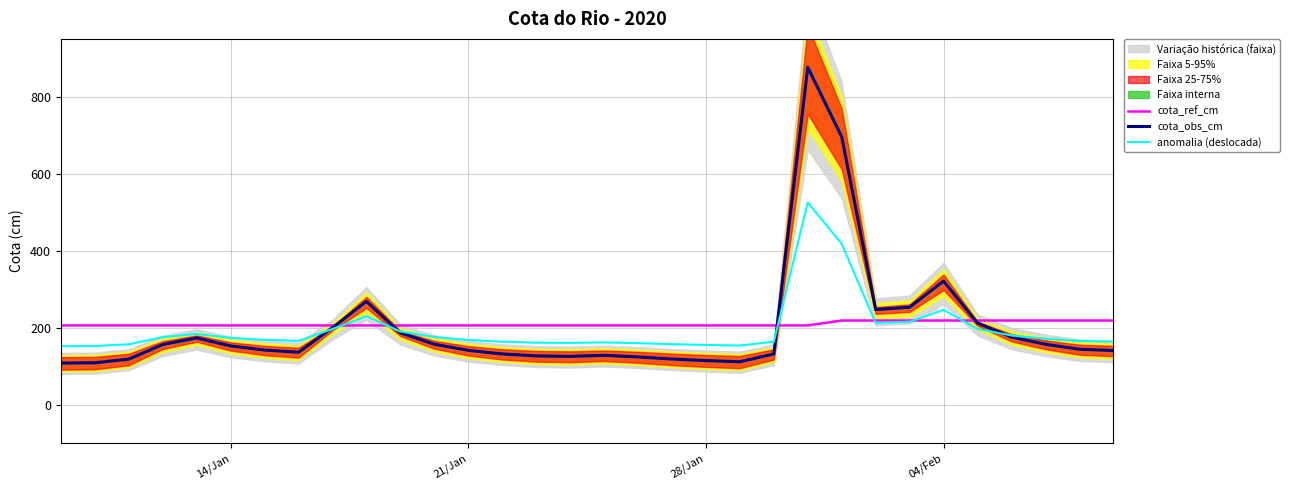

Count the number of categories in the chart.

32